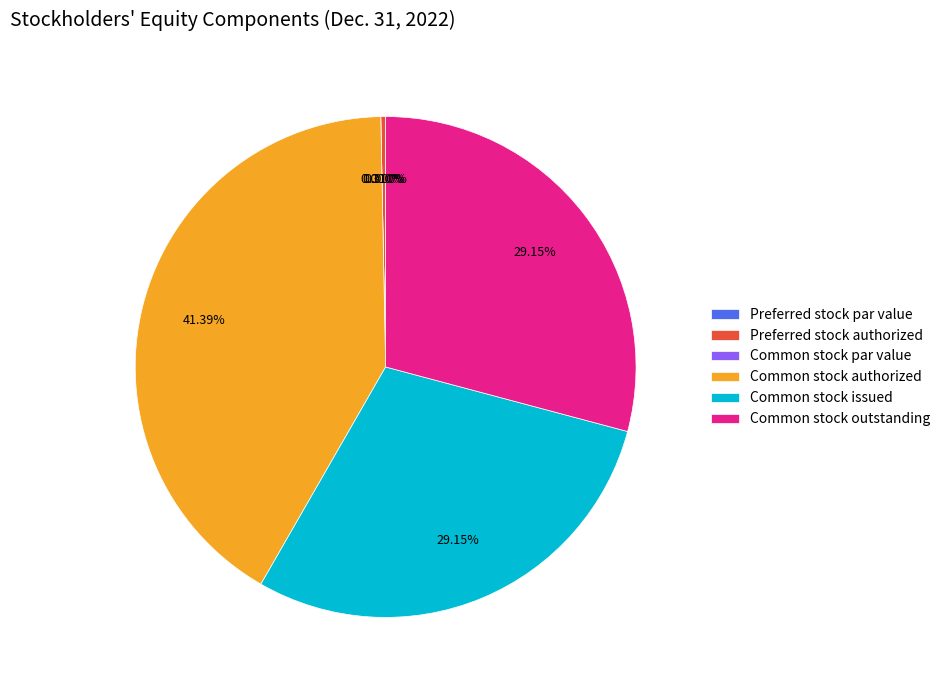

Which has a higher value, Preferred stock authorized or Common stock authorized?

Common stock authorized